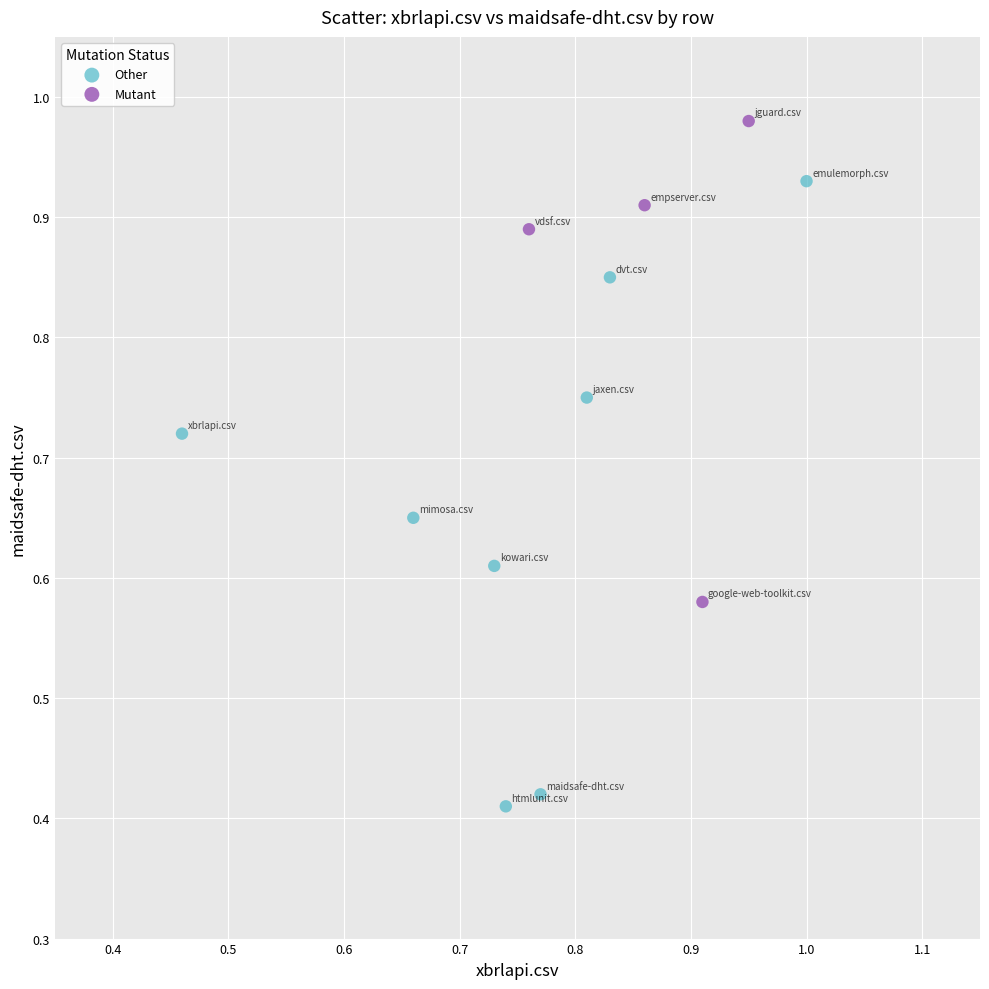

What are all the series names shown in the legend?

Other, Mutant